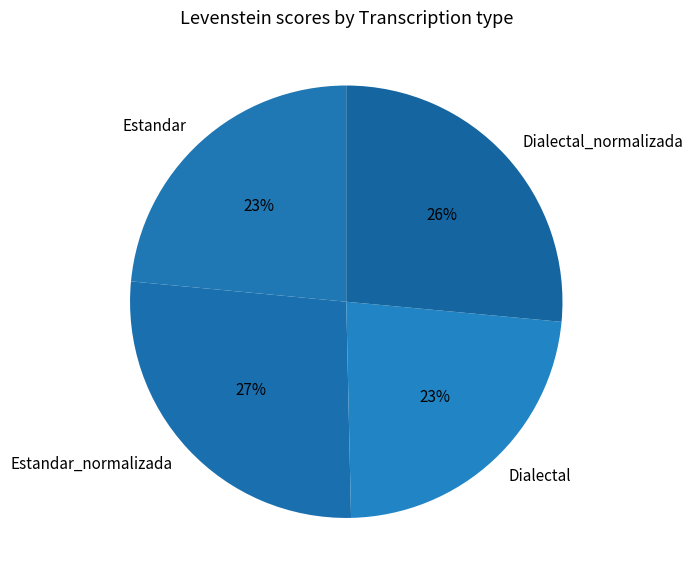

Approximately how many times larger is the value at Estandar compared to Dialectal?

1.0